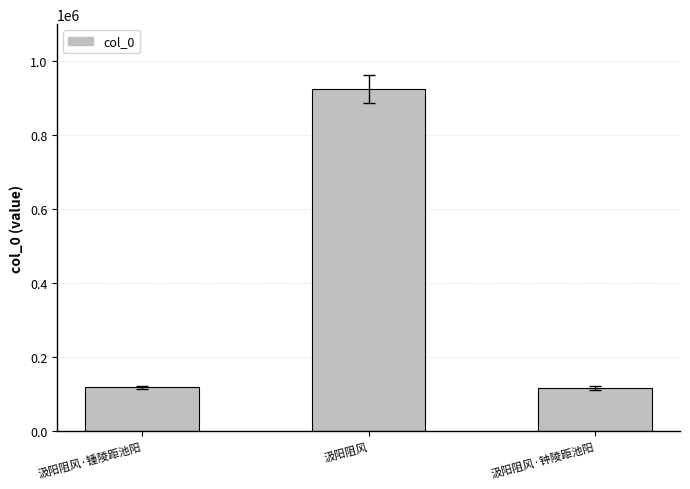

The value at 汲阳阻风 is 924630. True or false?

True